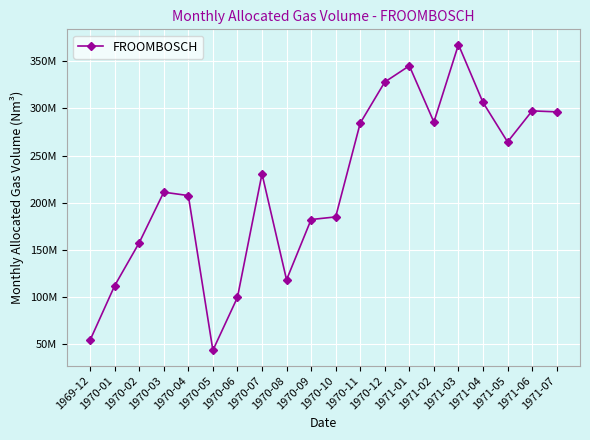

What is the label of the 2nd point from the right?

1971-06